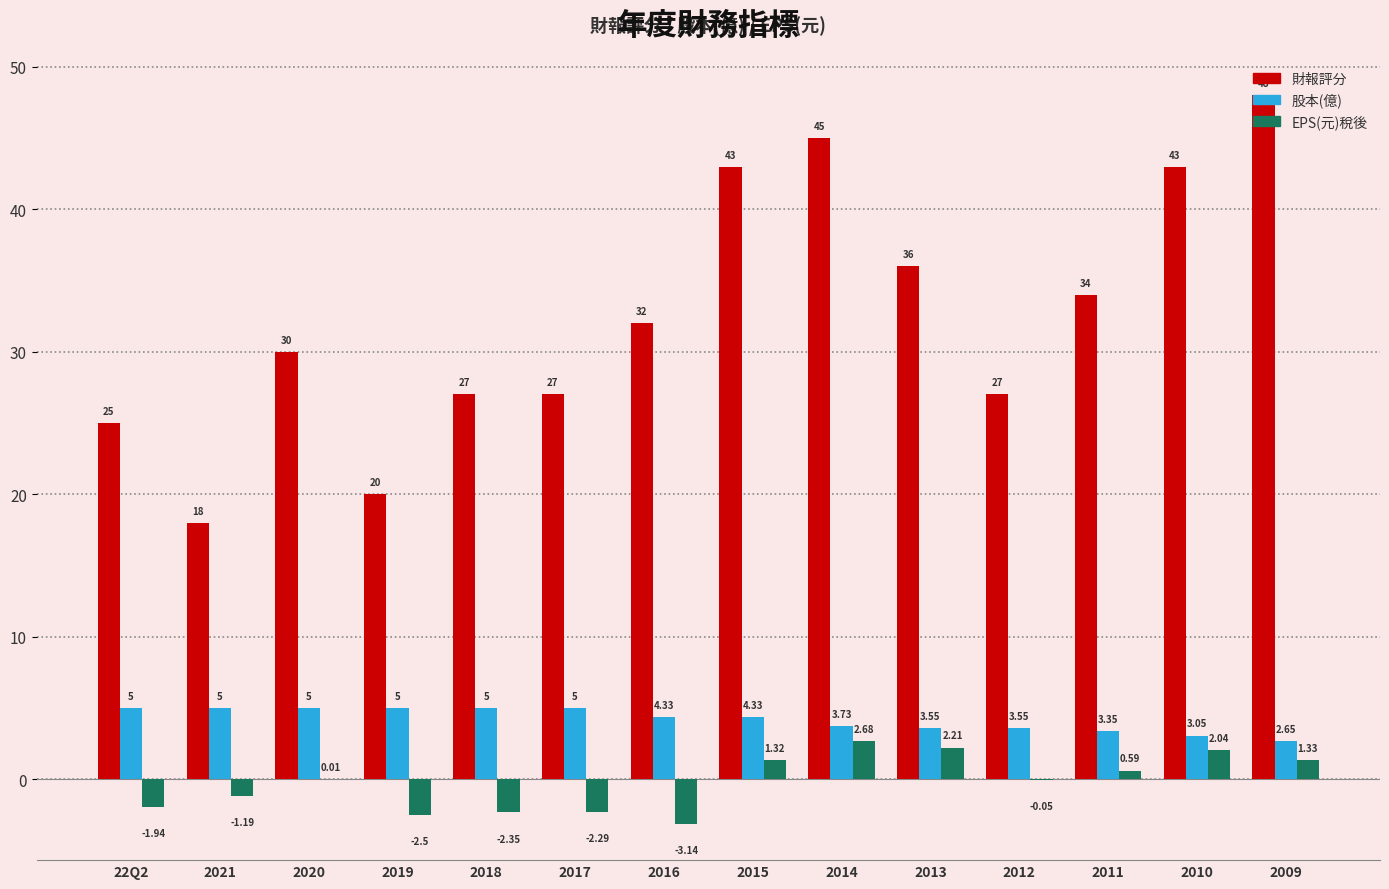

Between 2021 and 2018, which series saw the biggest shift?

財報評分